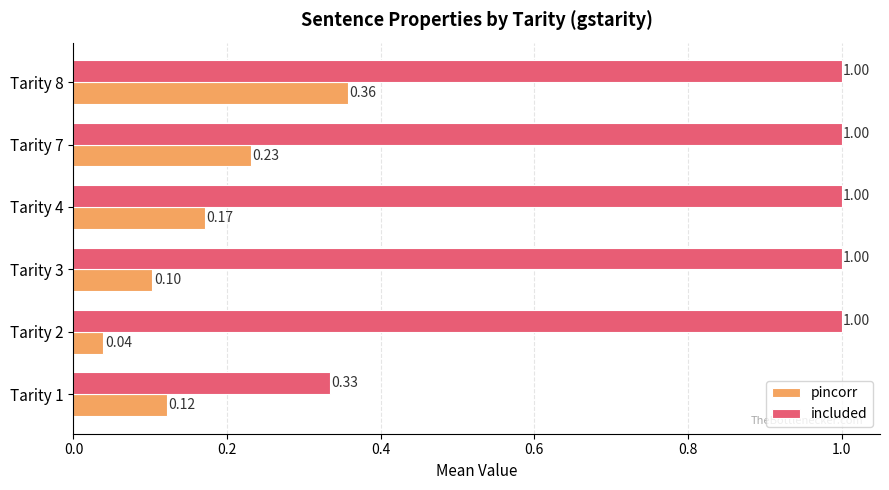

What is the difference between the highest and lowest values at Tarity 4?

0.8